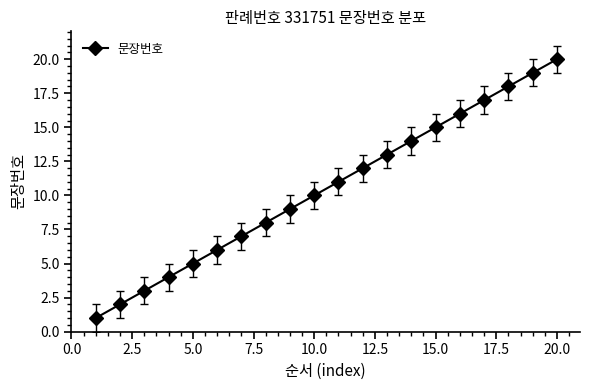

True or false: there are more than 2 points higher than both neighbors.

False